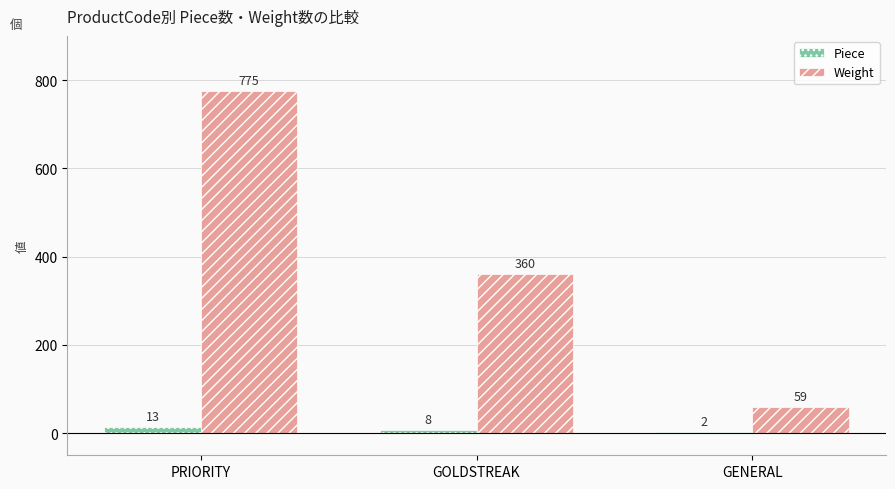

What is the difference between the Piece values at GOLDSTREAK and PRIORITY?

5